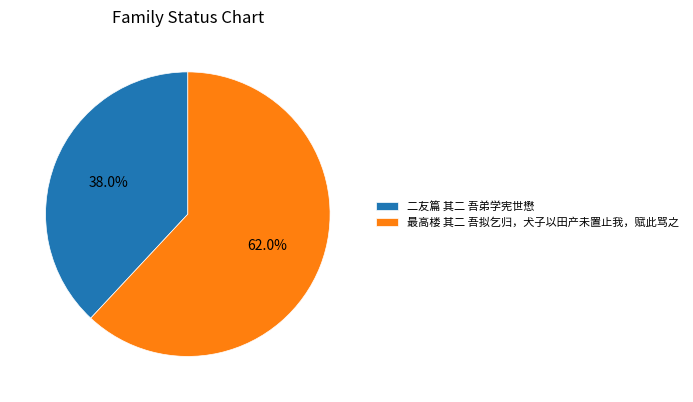

Rank the categories by value from highest to lowest.

最高楼 其二 吾拟乞归，犬子以田产未置止我，赋此骂之, 二友篇 其二 吾弟学宪世懋